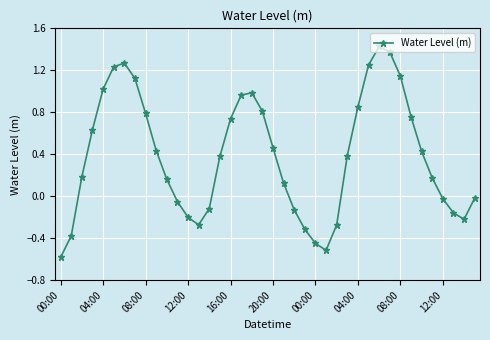

How many points are lower than both their immediate neighbors (excluding endpoints)?

3